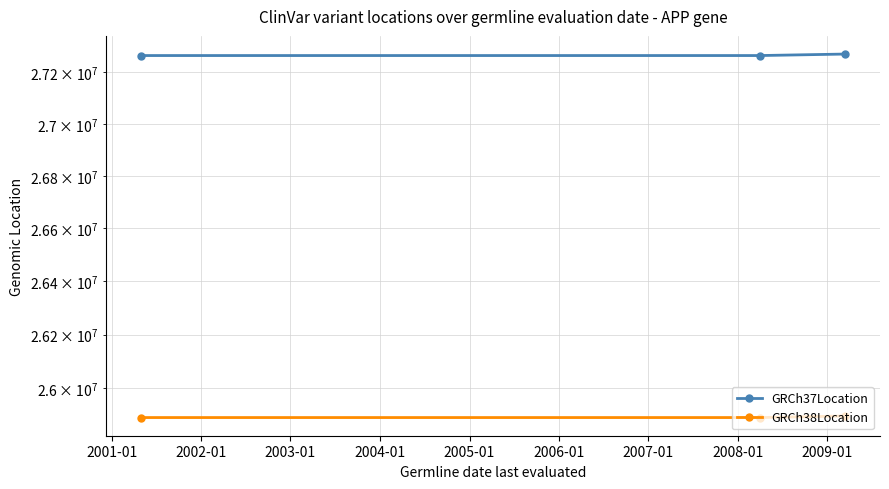

What is the sum of all GRCh38Location values?

77681332